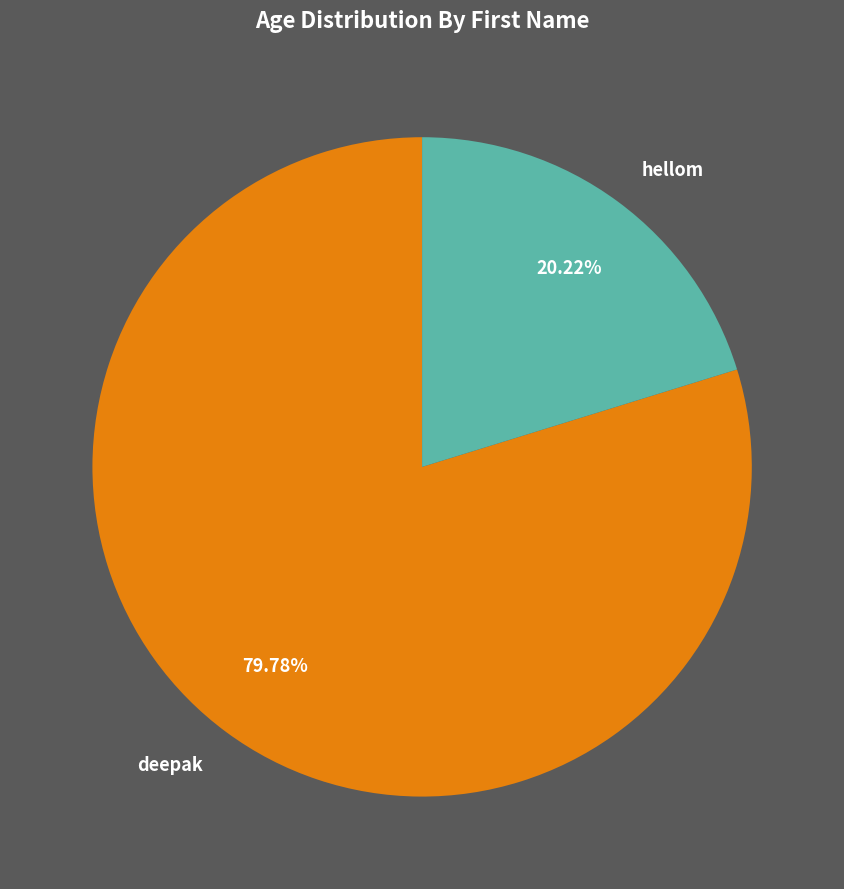

How many segments does this pie chart have?

2